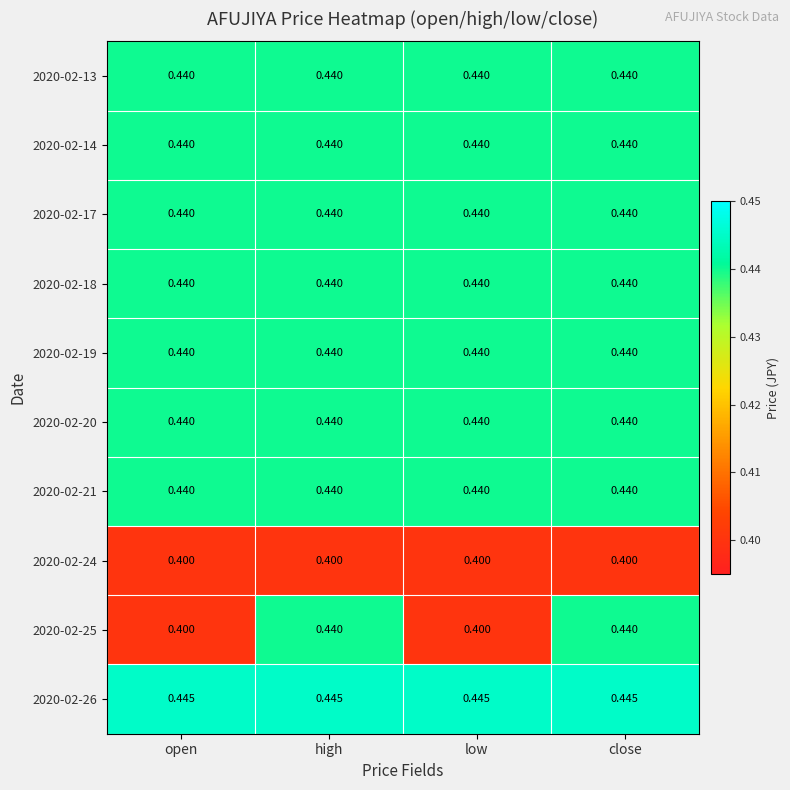

How many categories are shown in the chart?

4